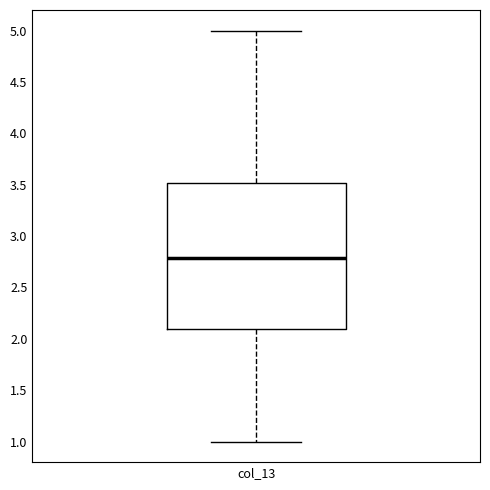

Read this box plot against the y-axis: the position of the median line, the range covered by the box, and the ends of both whiskers. The values are not printed on the chart, so give them approximately, as read against the axis.

median 2.8, box 2.1 to 3.5, whiskers 1.0 to 5.0